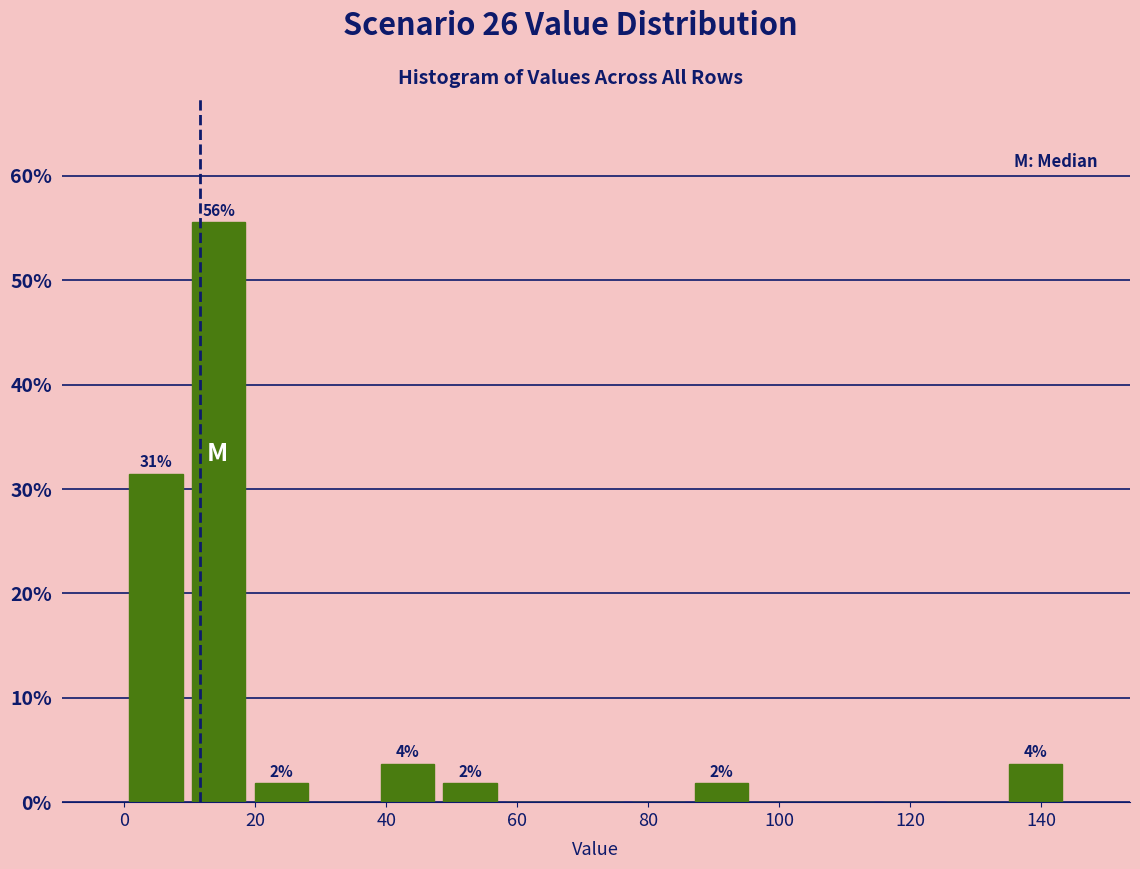

Which range on the x-axis has the tallest bar?

9.6 to 19.2